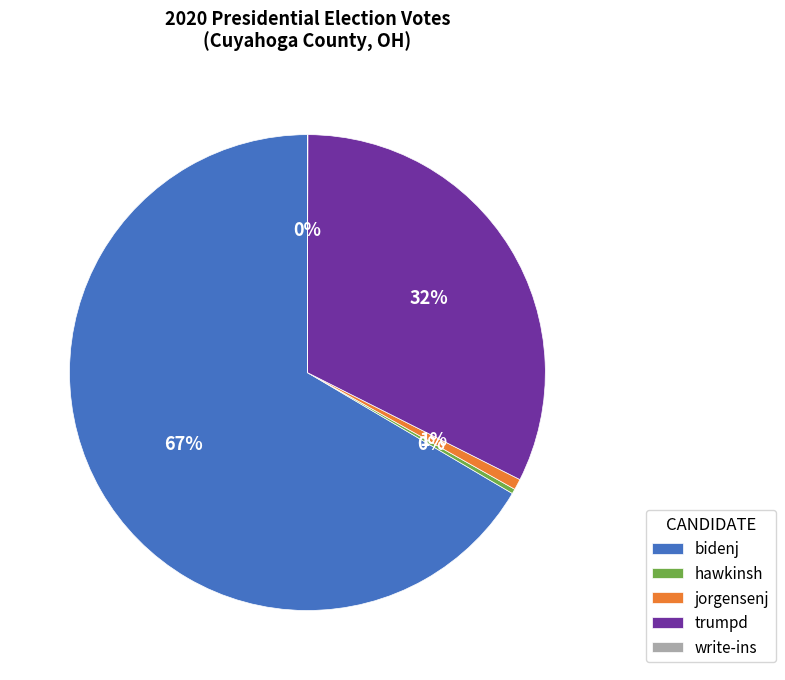

What is the largest slice in the pie chart?

bidenj